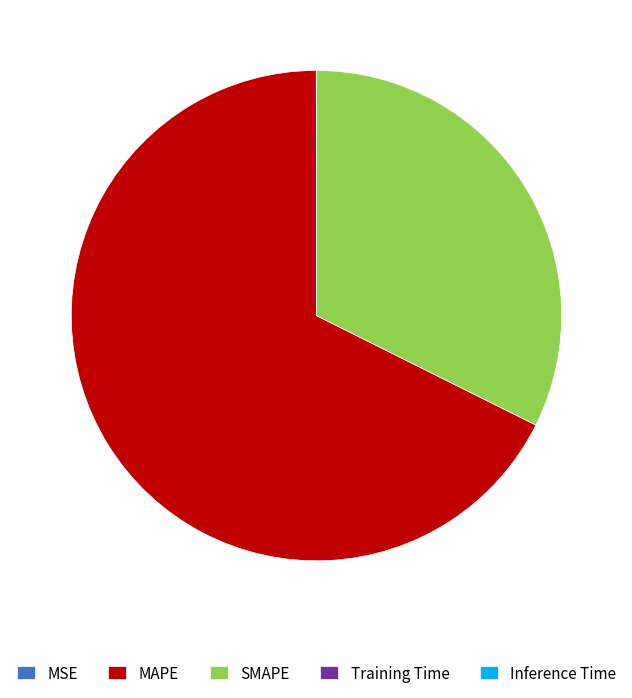

True or false: MAPE accounts for 58% of the total.

False